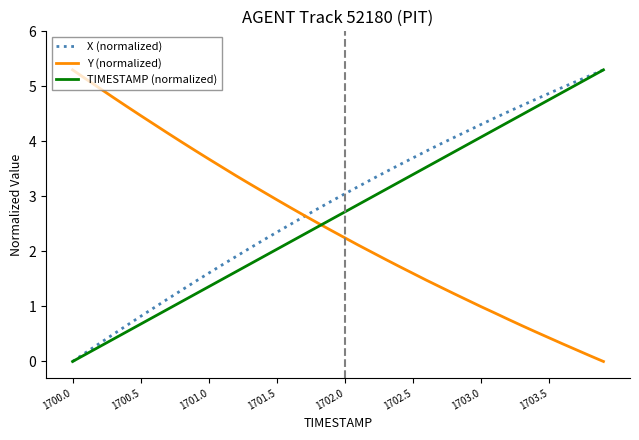

True or false: Y (normalized) and X (normalized) cross at least once.

True